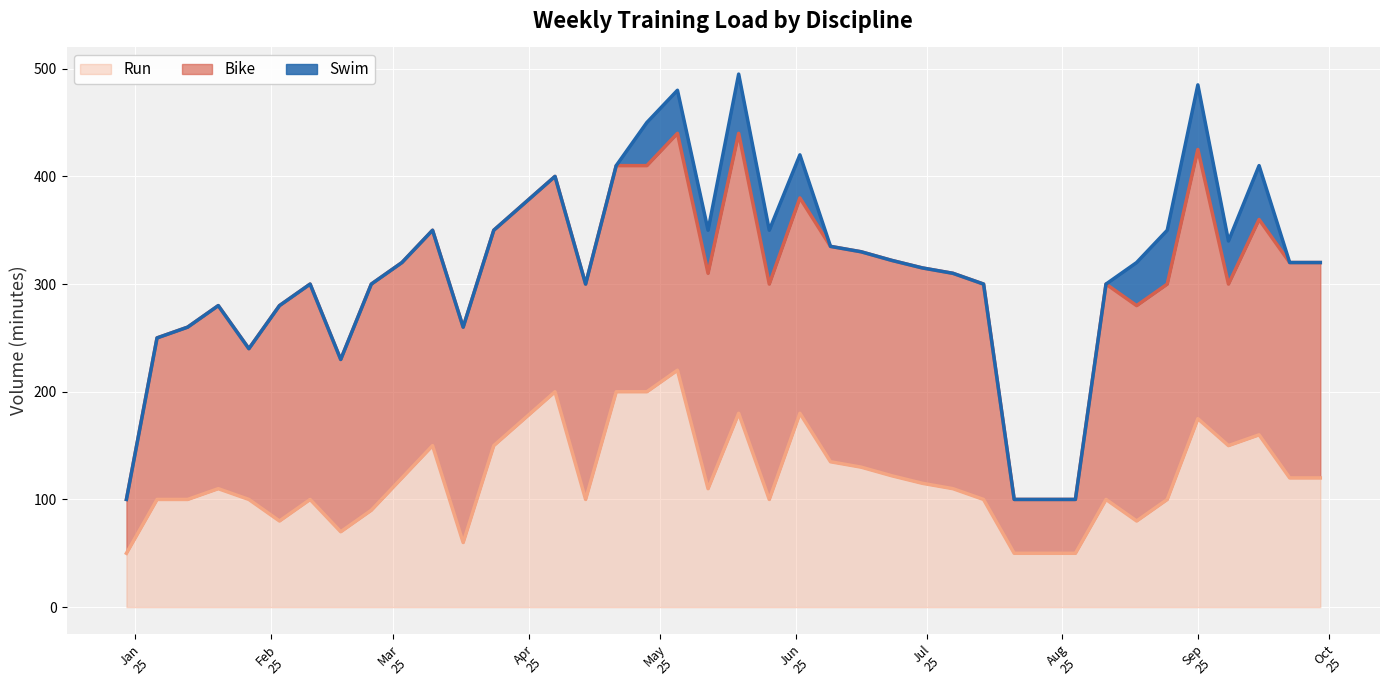

What is the minimum value for Bike?

50